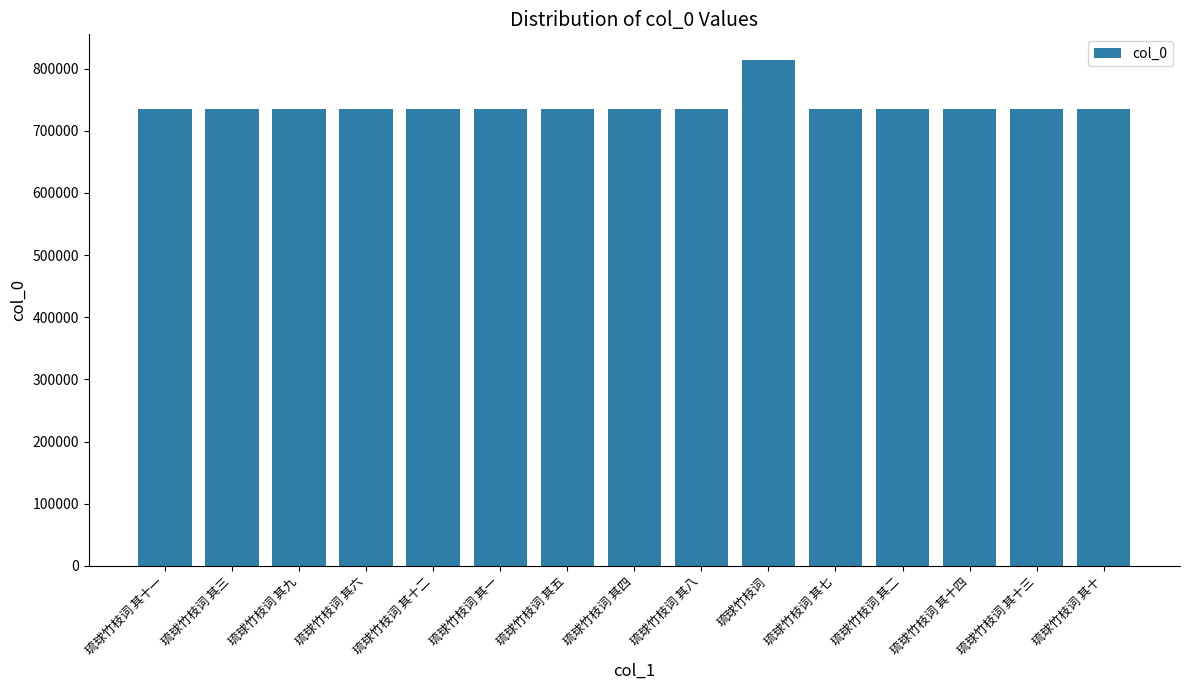

Where does the data first go above 734774?

琉球竹枝词 其十一